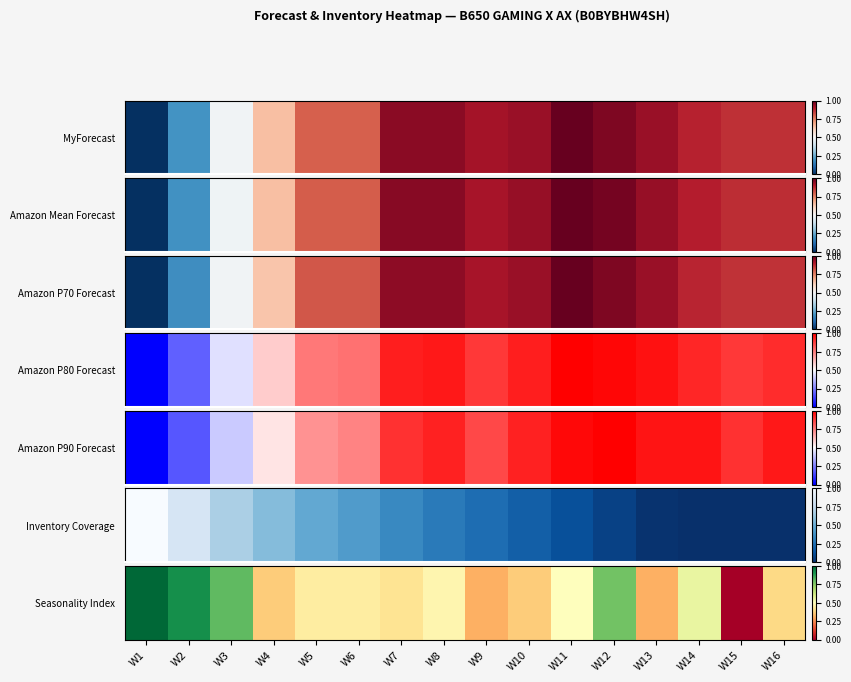

The chart shows a value of 0.5 at W8. True or false?

True